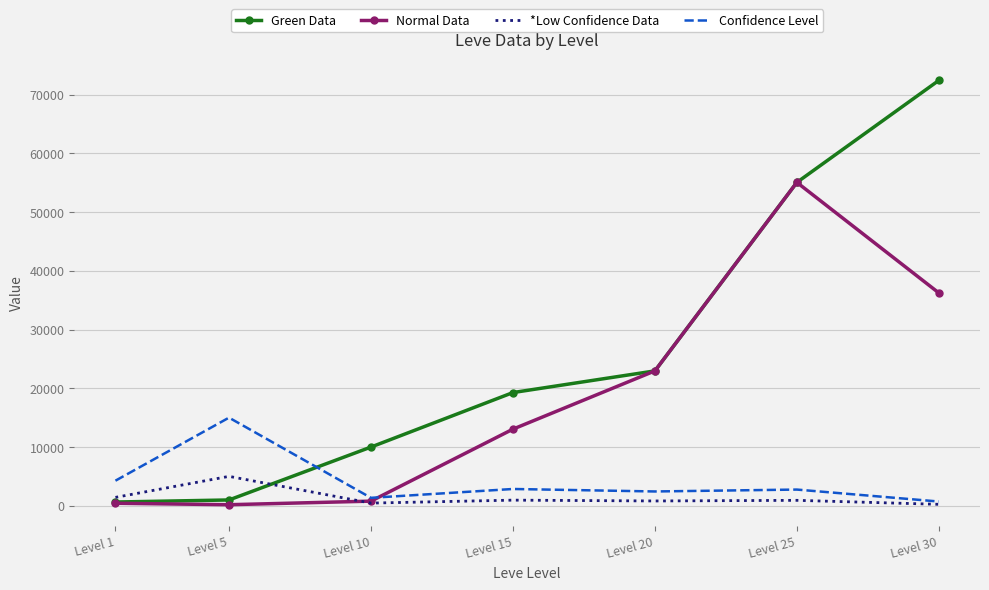

The value of Normal Data at Level 20 is 5955.0. True or false?

False